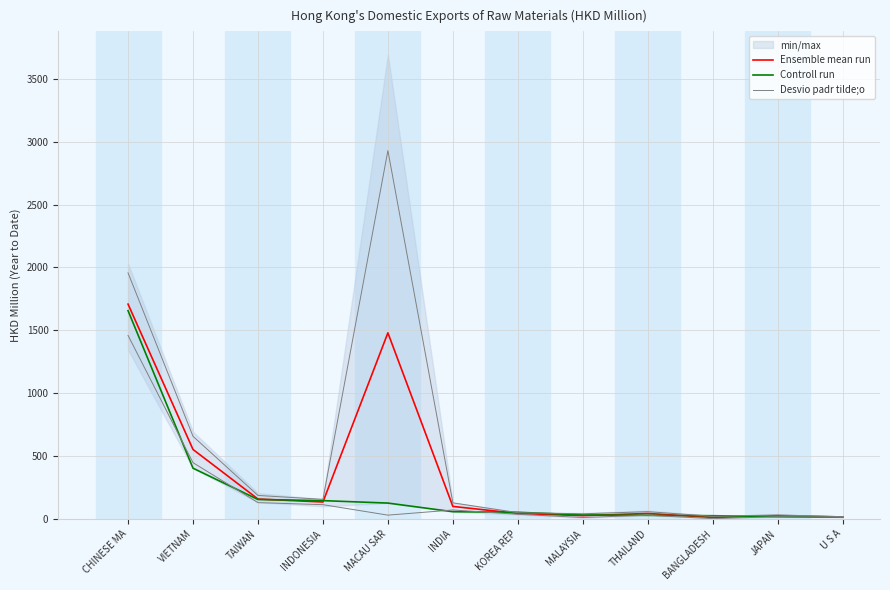

Reading right to left, extract all data points from this chart.

Ensemble mean run: 15.1	24.2	11.0	42.8	25.4	42.6	98.8	1479.5	133.9	157.5	551.8	1708.0
Controll run: 12.9	17.2	24.8	28.0	31.0	52.1	56.8	125.4	144.8	153.9	402.9	1656.0
Desvio padr tilde;o: 17.1	31.3	20.3	57.0	40.2	49.0	127.2	2929.6	155.0	186.1	656.7	1956.8